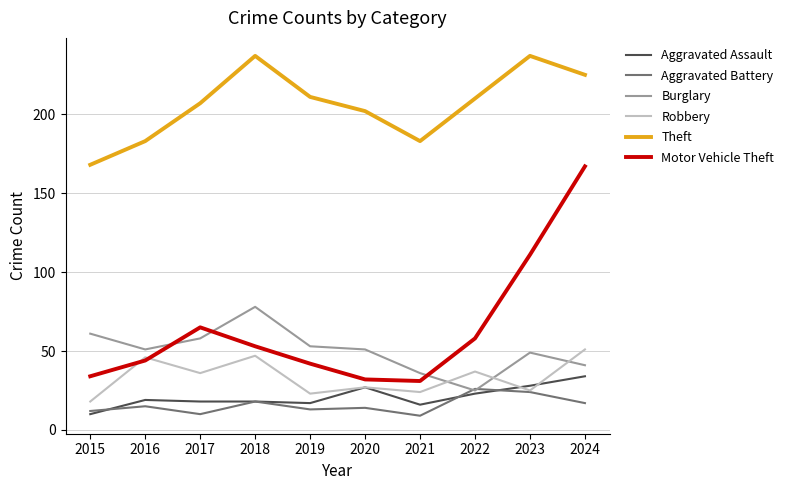

Is the value of Theft at 2017 greater than the value of Motor Vehicle Theft at 2016?

Yes